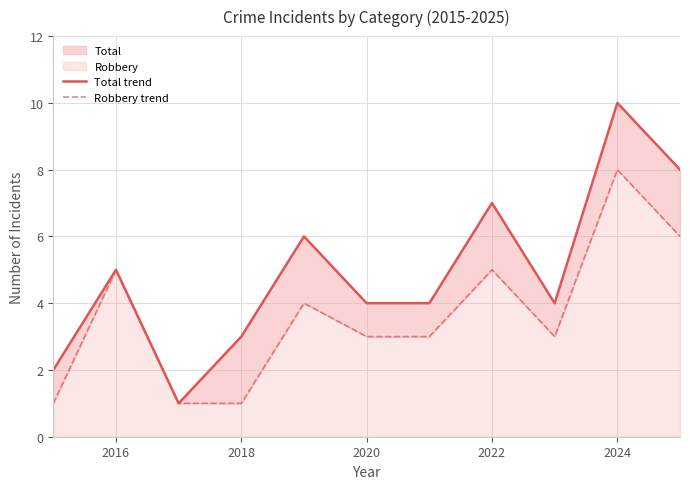

True or false: Total trend and Robbery trend cross at least once.

False